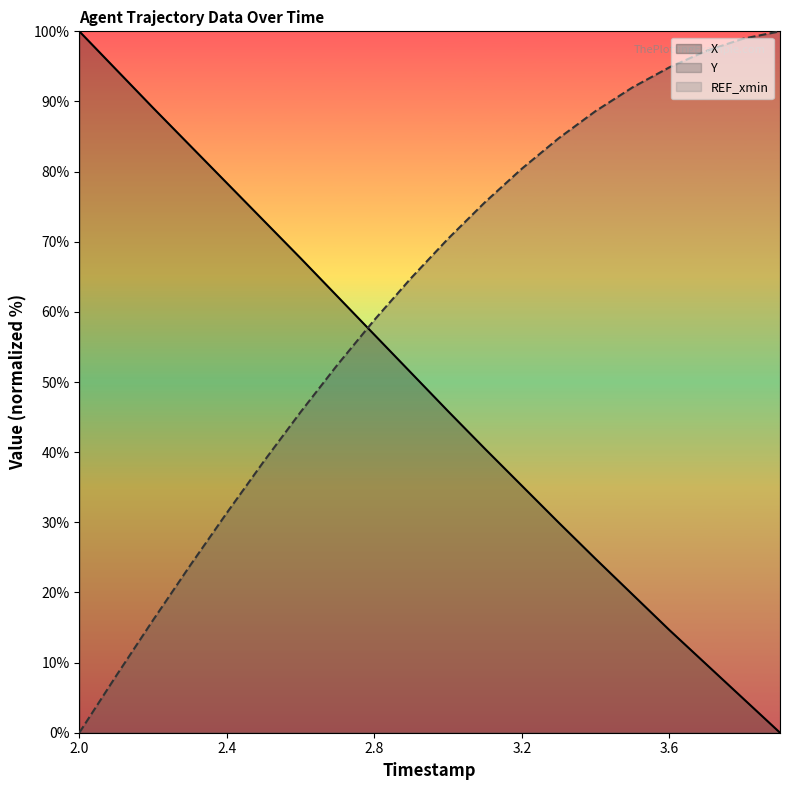

Does the chart display data point markers on the line(s)?

No